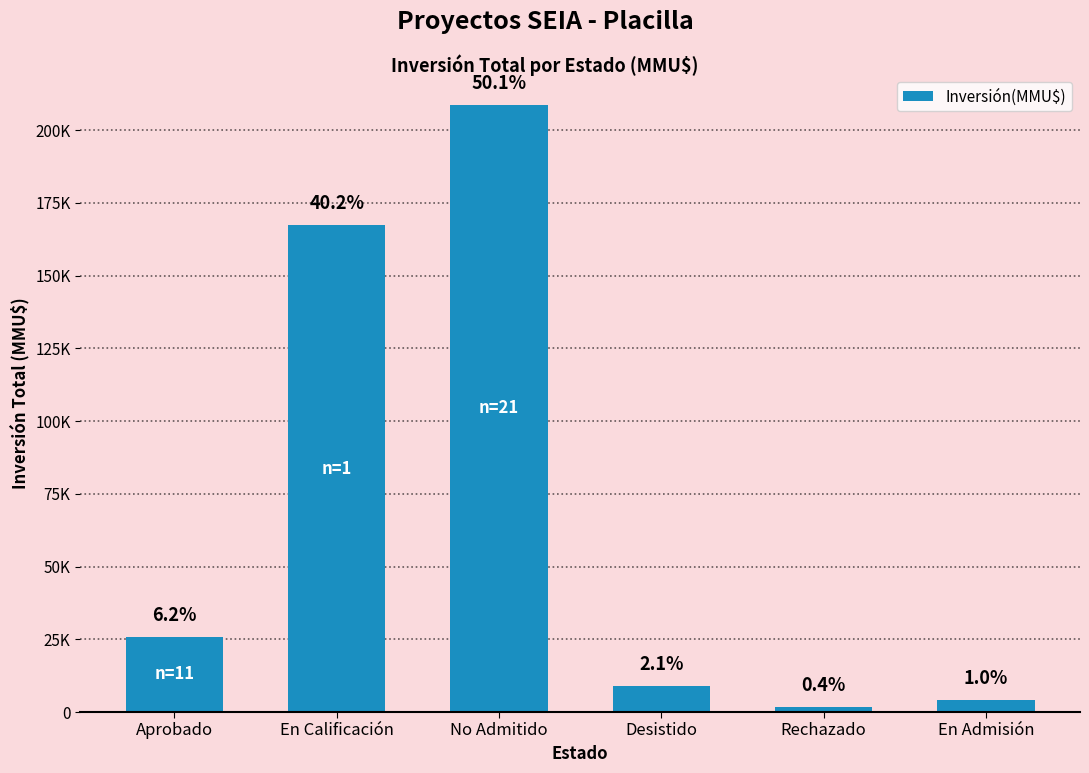

List the labels in order of value, largest first.

No Admitido, En Calificación, Aprobado, Desistido, En Admisión, Rechazado